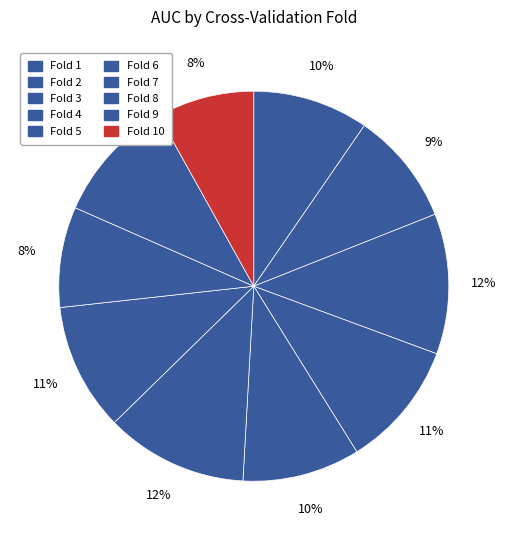

Combined, what portion of the pie is Fold 10 and Fold 1?

17.7%